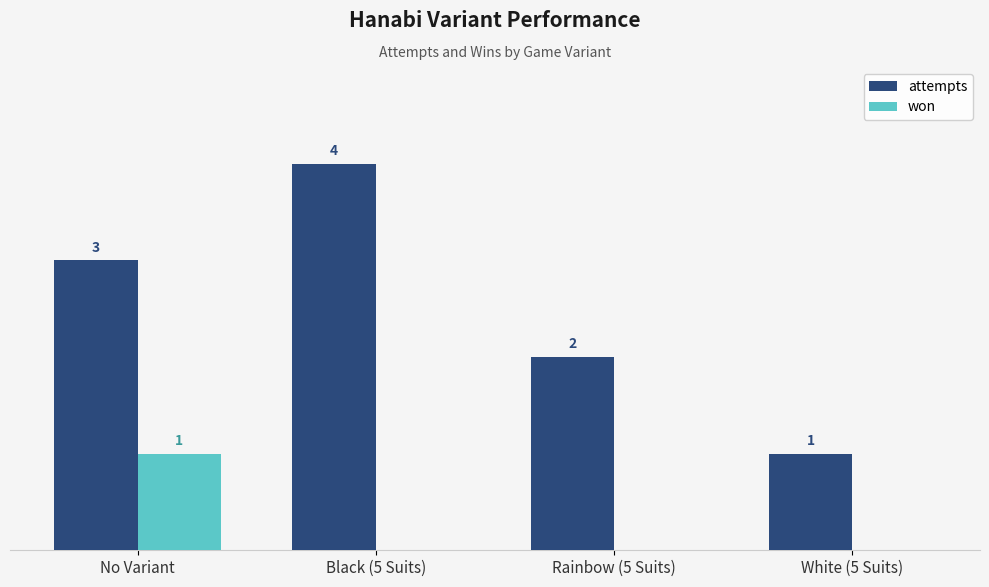

At which label is attempts closest to 2?

Rainbow (5 Suits)